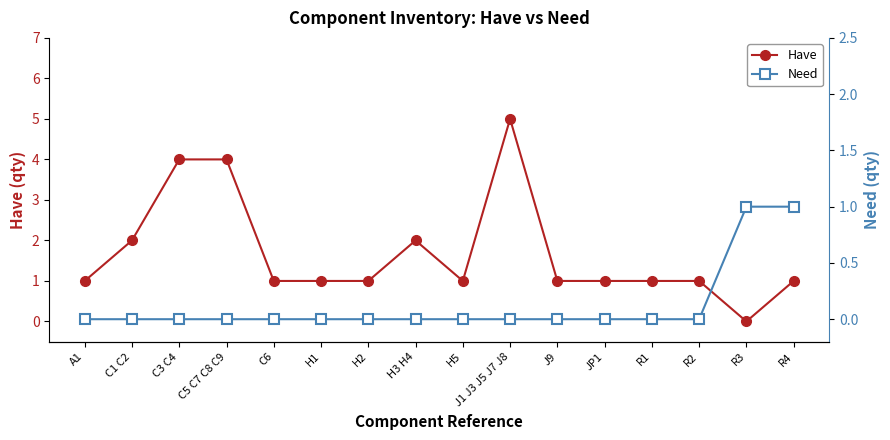

Reading left to right, what are all the values shown in this chart?

Have: 1	2	4	4	1	1	1	2	1	5	1	1	1	1	0	1
Need: 0	0	0	0	0	0	0	0	0	0	0	0	0	0	1	1